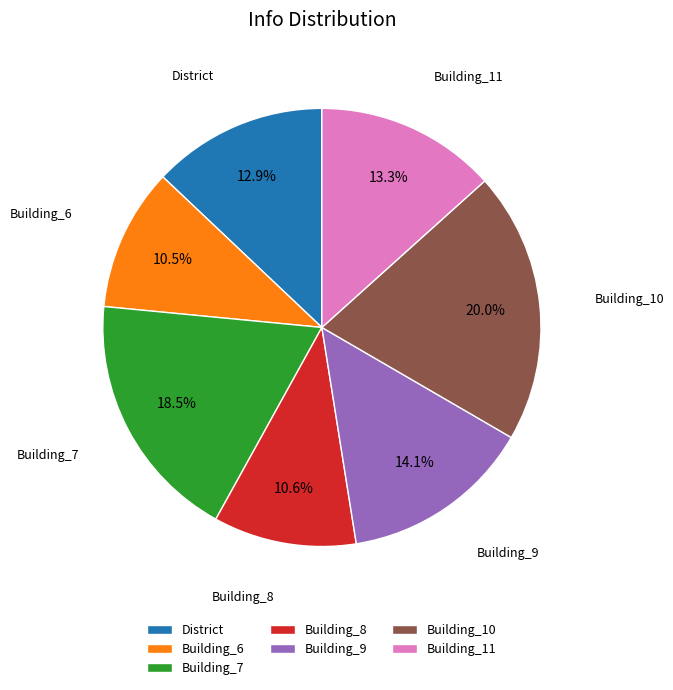

To the nearest percent, what portion does Building_11 represent?

13%